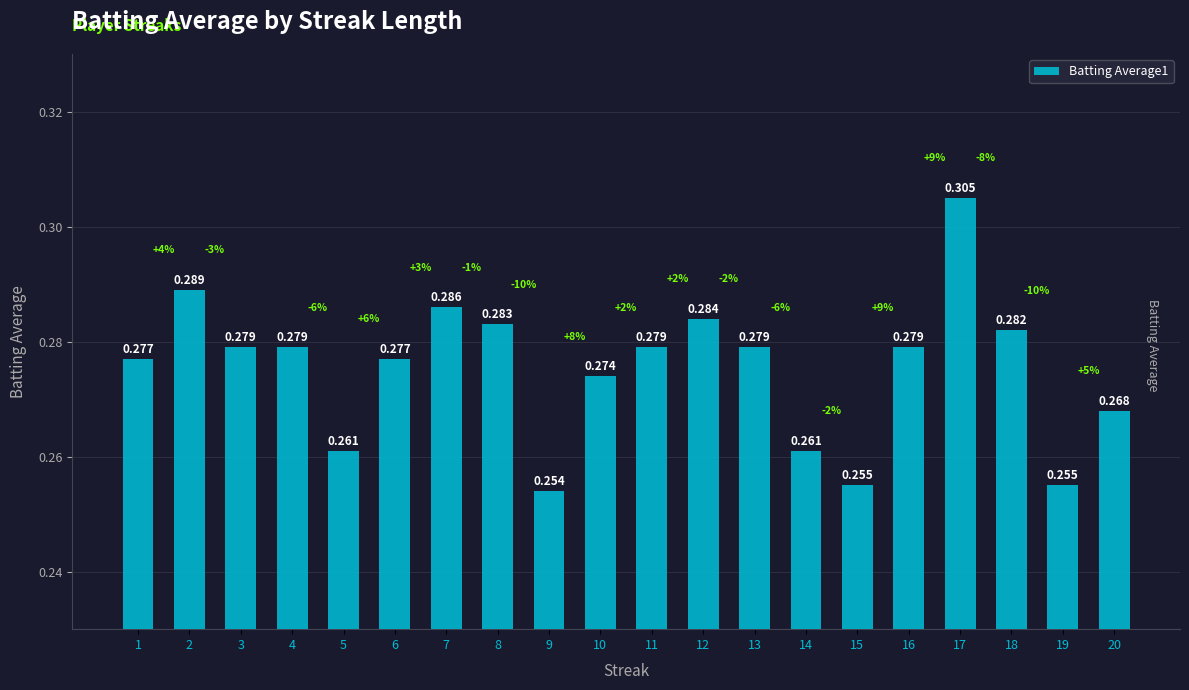

Rank the categories by value from highest to lowest.

17, 2, 7, 12, 8, 18, 3, 4, 11, 13, 16, 1, 6, 10, 20, 5, 14, 15, 19, 9